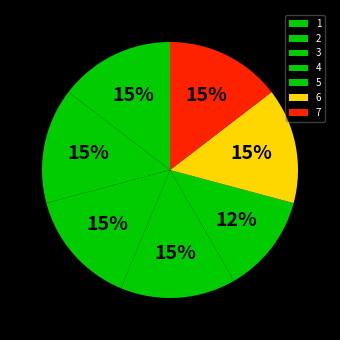

Which category has the biggest portion of the pie?

2